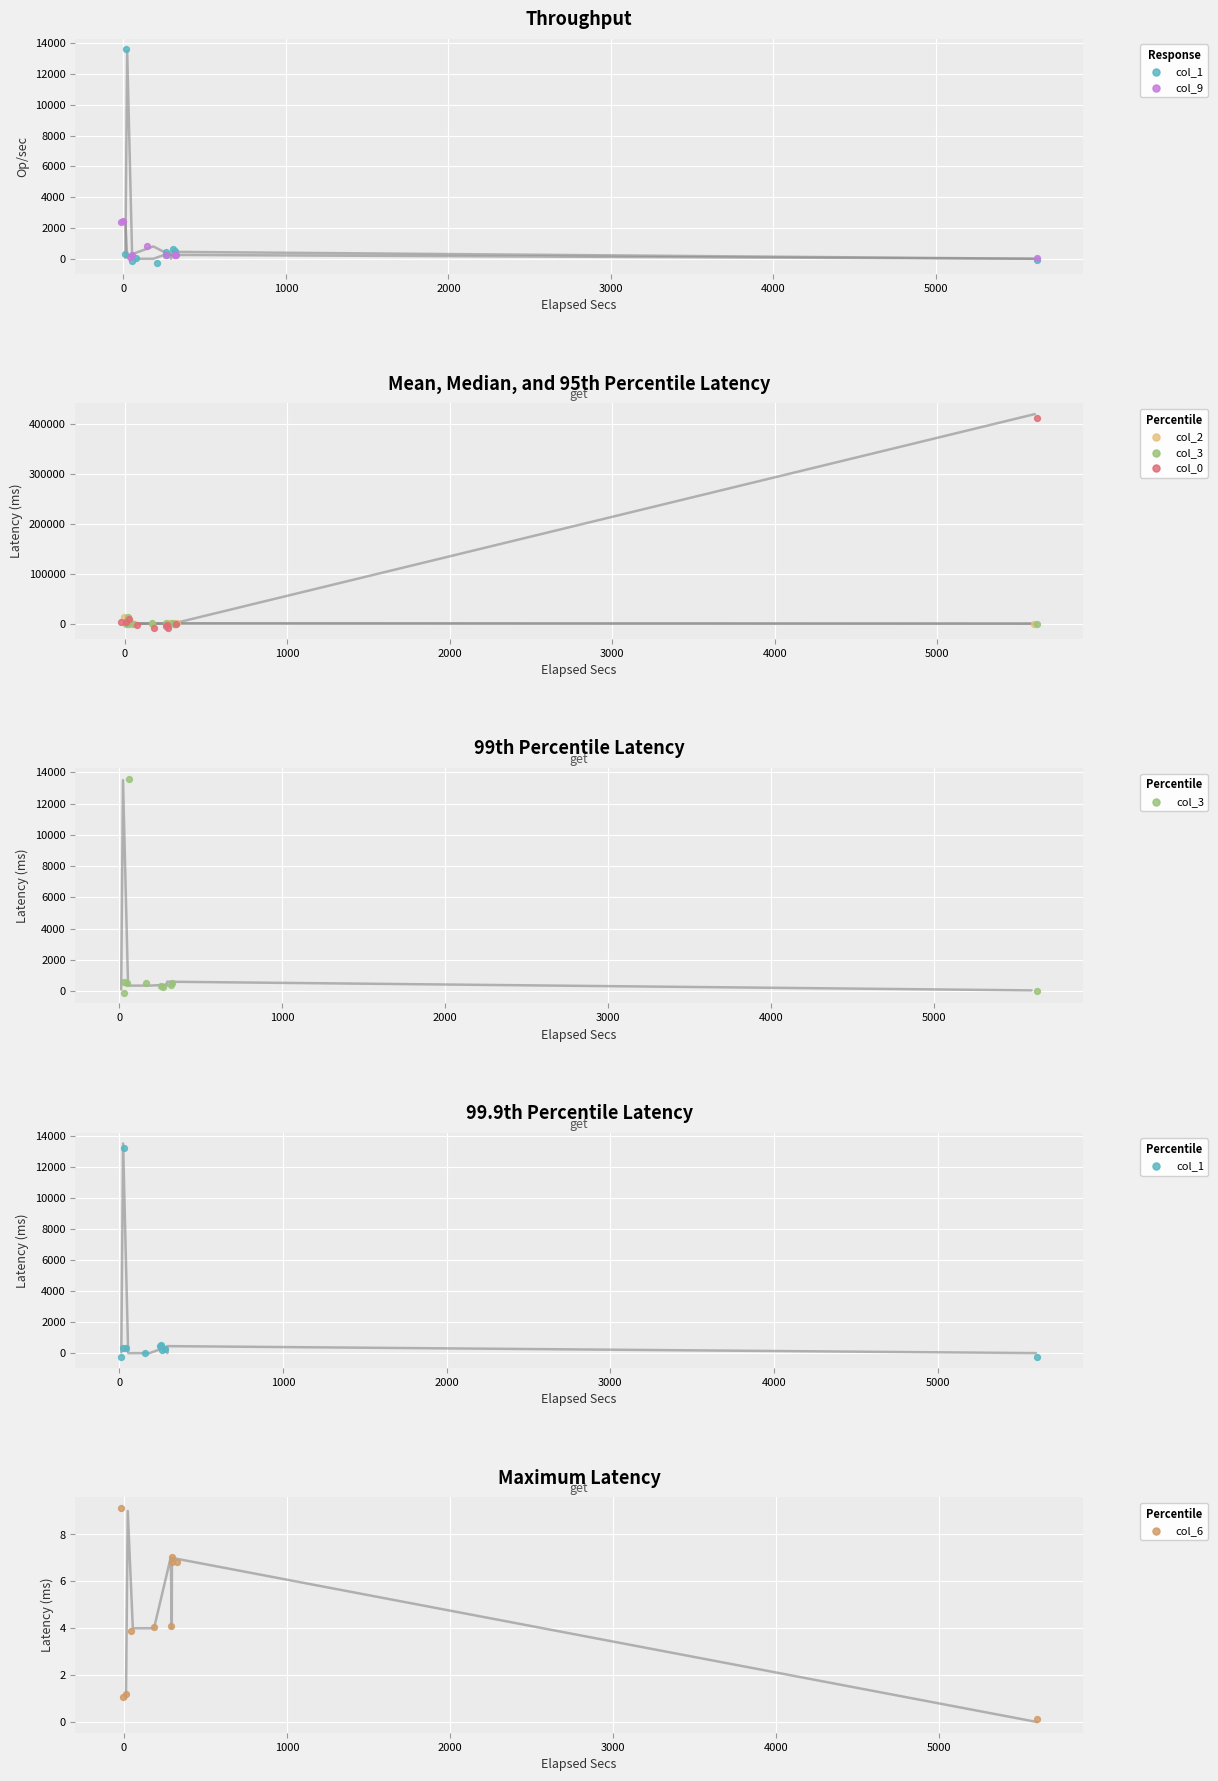

Which series contains the lowest Y value?

col_0